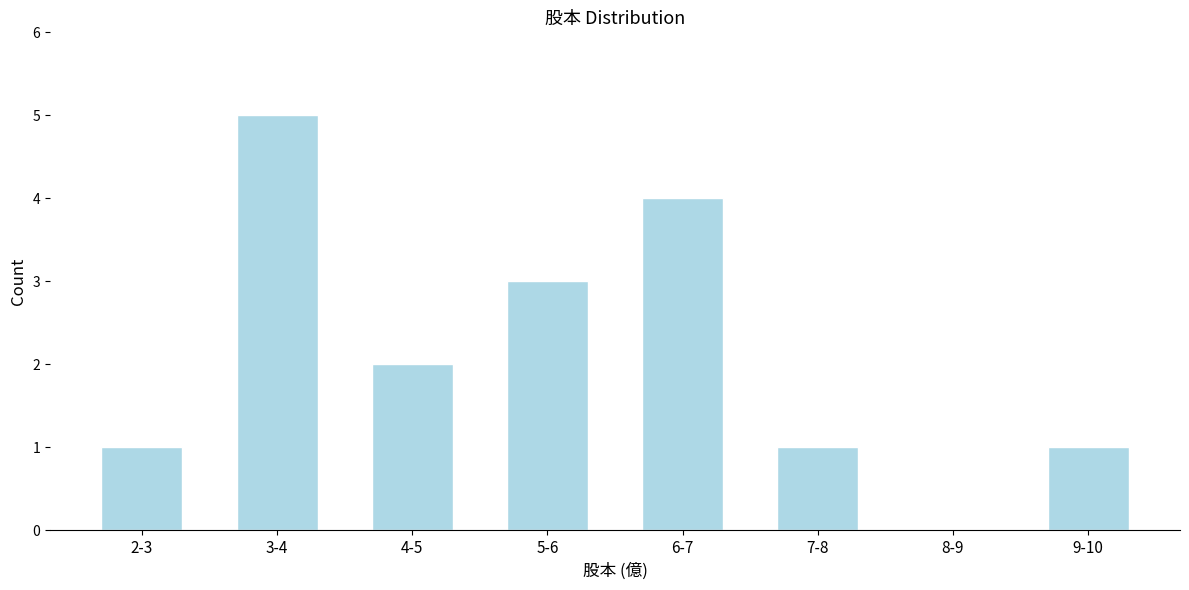

Reading left to right, list all the values displayed in this chart.

2-3=1	3-4=5	4-5=2	5-6=3	6-7=4	7-8=1	8-9=0	9-10=1